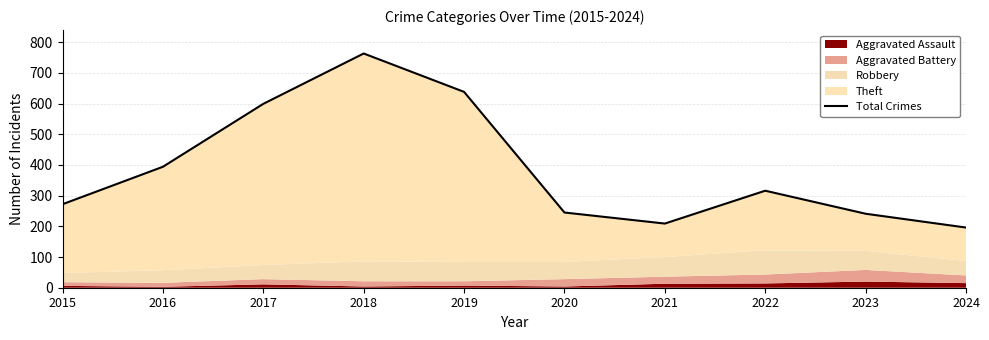

List the labels in order of value, largest first.

2018, 2019, 2017, 2016, 2022, 2015, 2020, 2023, 2021, 2024